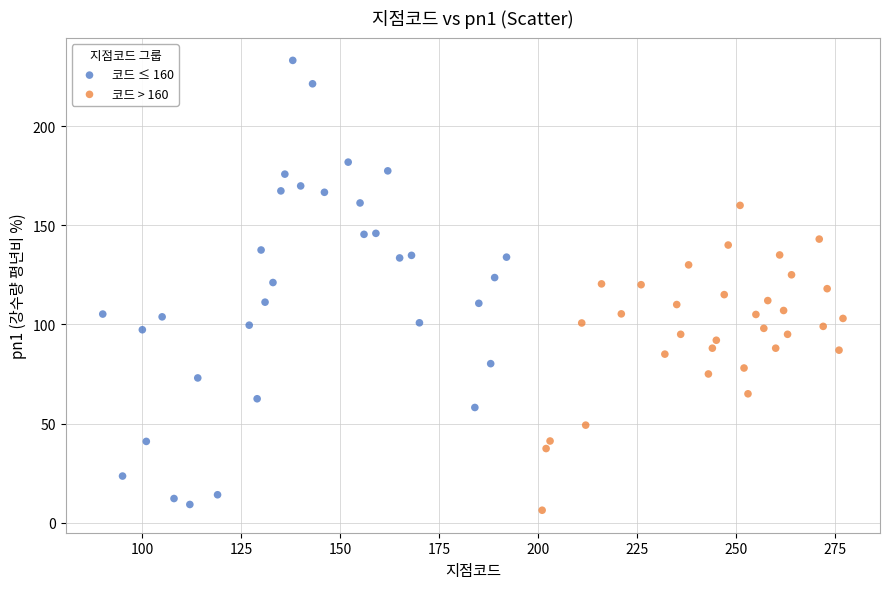

What are all the series names shown in the legend?

코드 ≤ 160, 코드 > 160